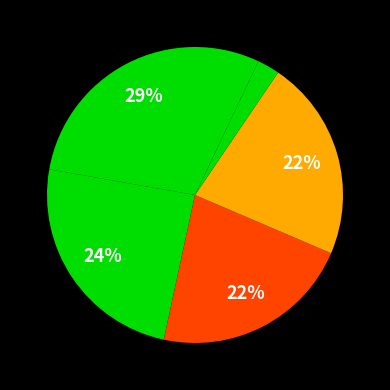

Does any single category account for the majority?

No